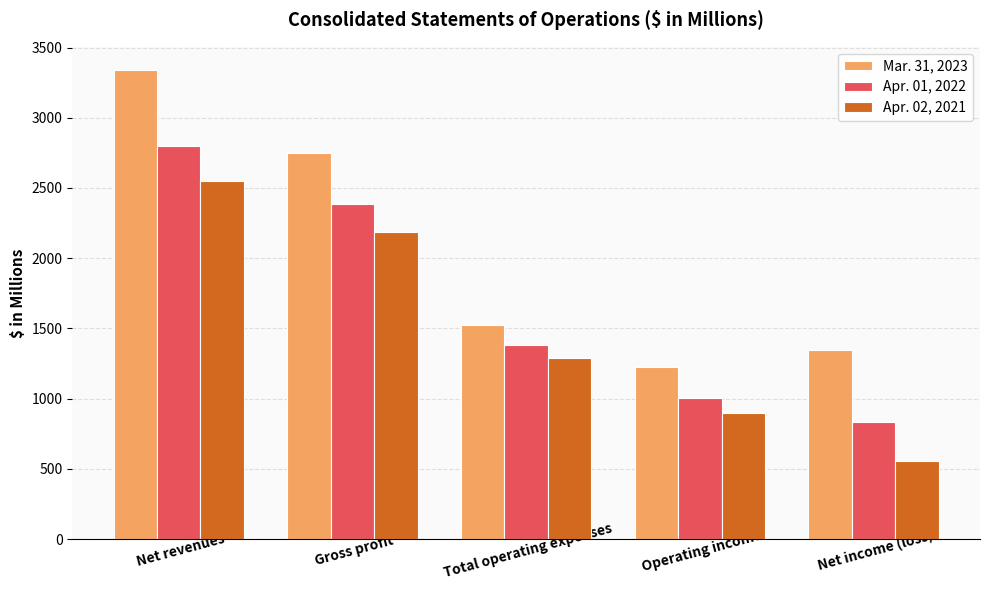

What is the difference between the highest and lowest values at Net income (loss)?

795